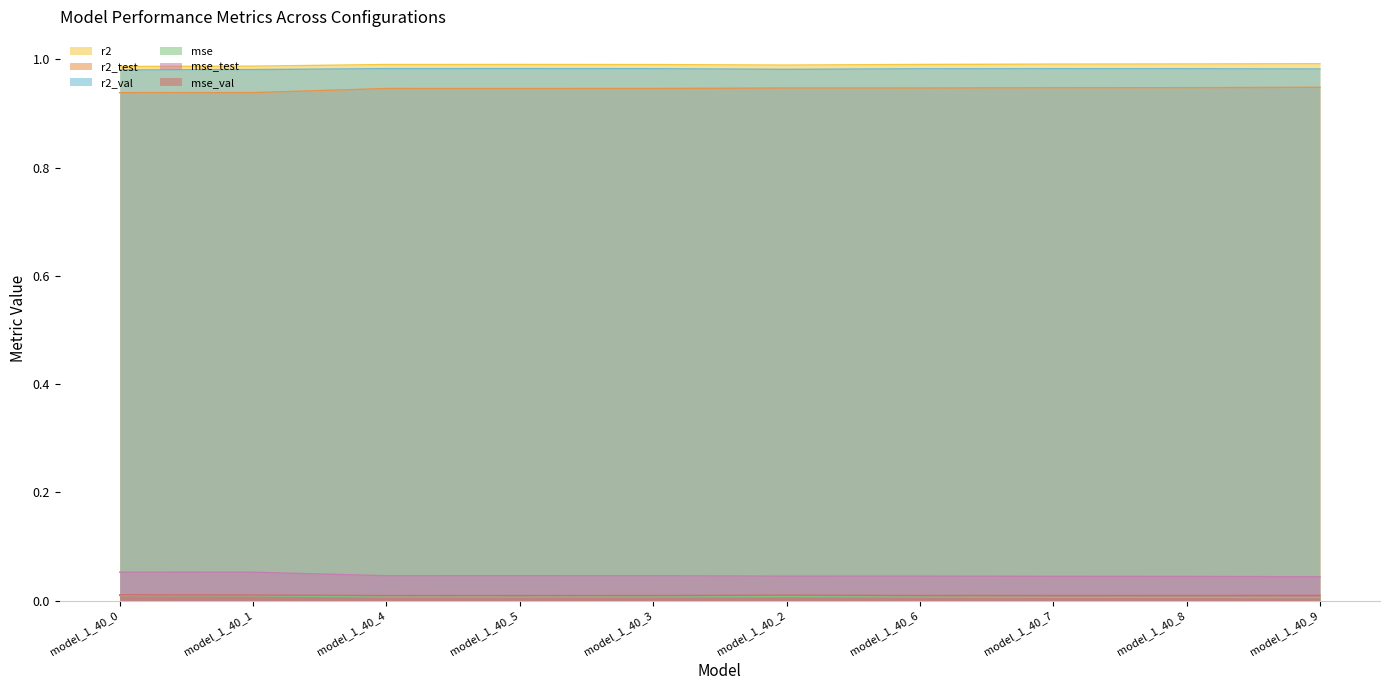

Reading right to left, list all the values displayed in this chart.

r2: 1.0	1.0	1.0	1.0	1.0	1.0	1.0	1.0	1.0	1.0
r2_test: 0.9	0.9	0.9	0.9	0.9	0.9	0.9	0.9	0.9	0.9
r2_val: 1.0	1.0	1.0	1.0	1.0	1.0	1.0	1.0	1.0	1.0
mse: 0.0	0.0	0.0	0.0	0.0	0.0	0.0	0.0	0.0	0.0
mse_test: 0.0	0.0	0.0	0.0	0.0	0.0	0.0	0.0	0.1	0.1
mse_val: 0.0	0.0	0.0	0.0	0.0	0.0	0.0	0.0	0.0	0.0